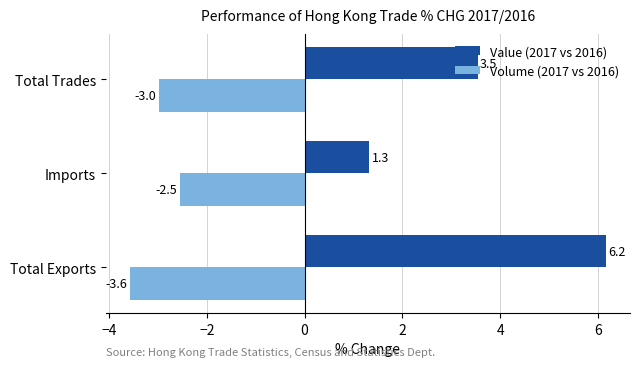

Which series has the widest spread of values?

Value (2017 vs 2016)